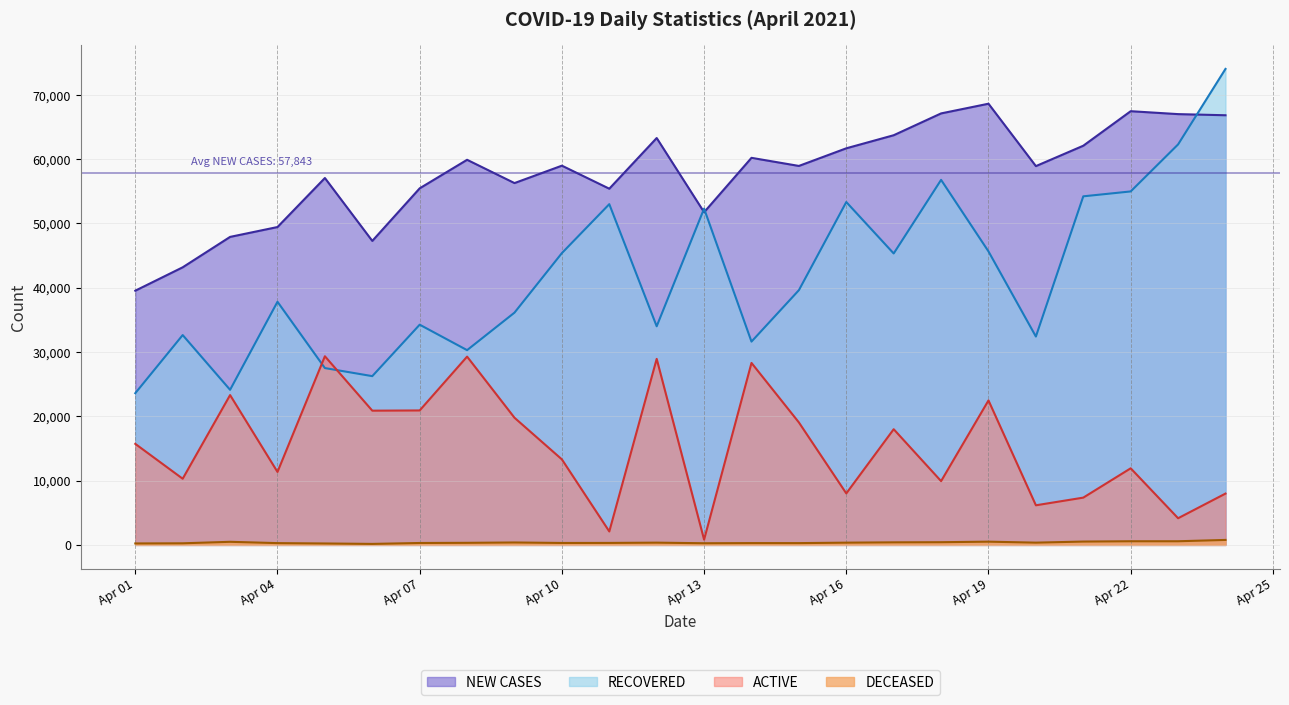

After their last crossing, which series has the higher values: RECOVERED or NEW CASES?

RECOVERED